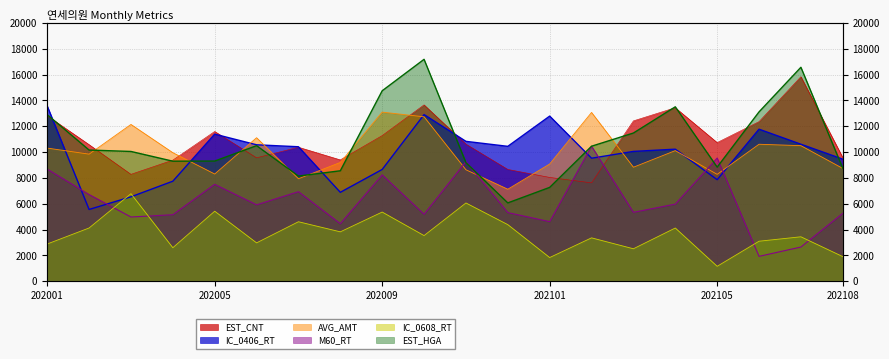

List the labels in order of IC_0608_RT value, largest first.

202003, 202011, 202005, 202009, 202007, 202012, 202002, 202104, 202008, 202010, 202107, 202102, 202106, 202006, 202001, 202004, 202103, 202108, 202101, 202105